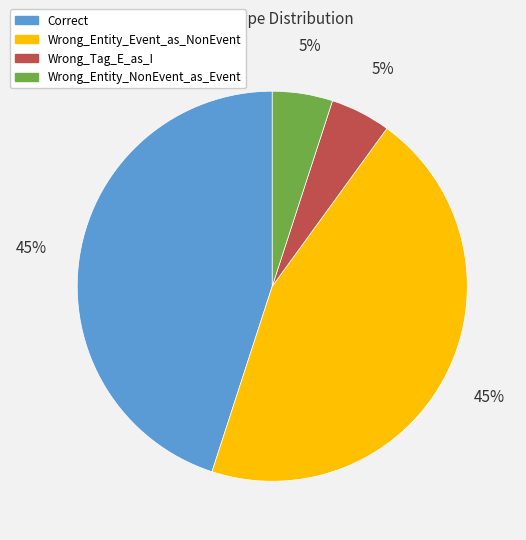

To the nearest percent, what is the difference between the largest and smallest slice percentages?

40%